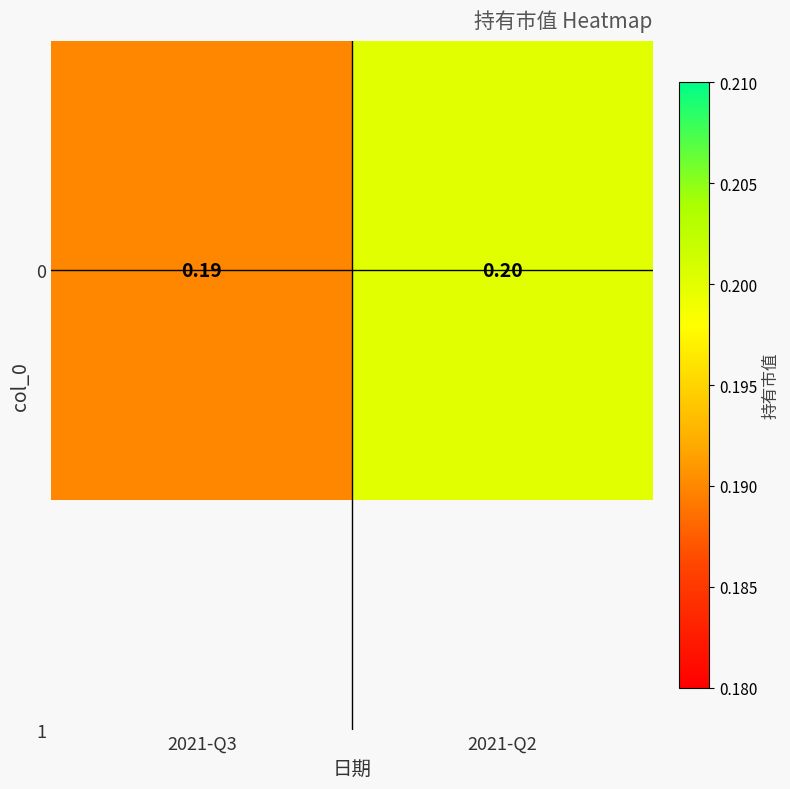

Rank the categories by value from lowest to highest.

2021-Q3, 2021-Q2